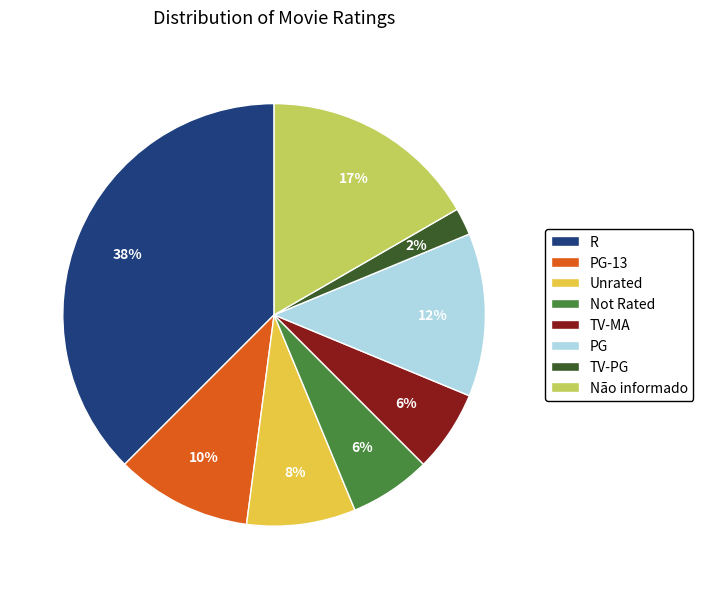

To the nearest percent, what portion does TV-PG represent?

2%